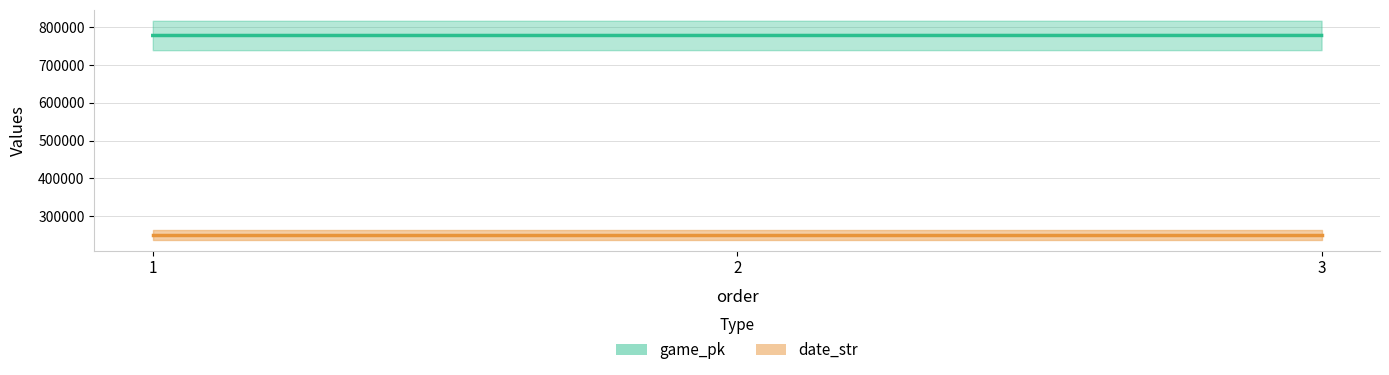

At which category does the chart reach its minimum across all series?

2